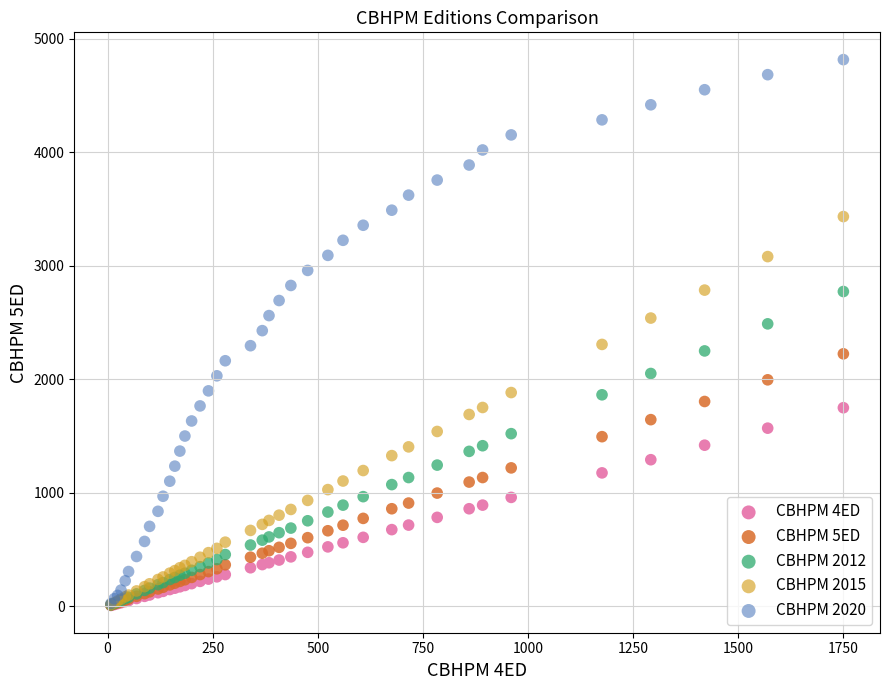

Which series contains the highest Y value?

CBHPM 2020